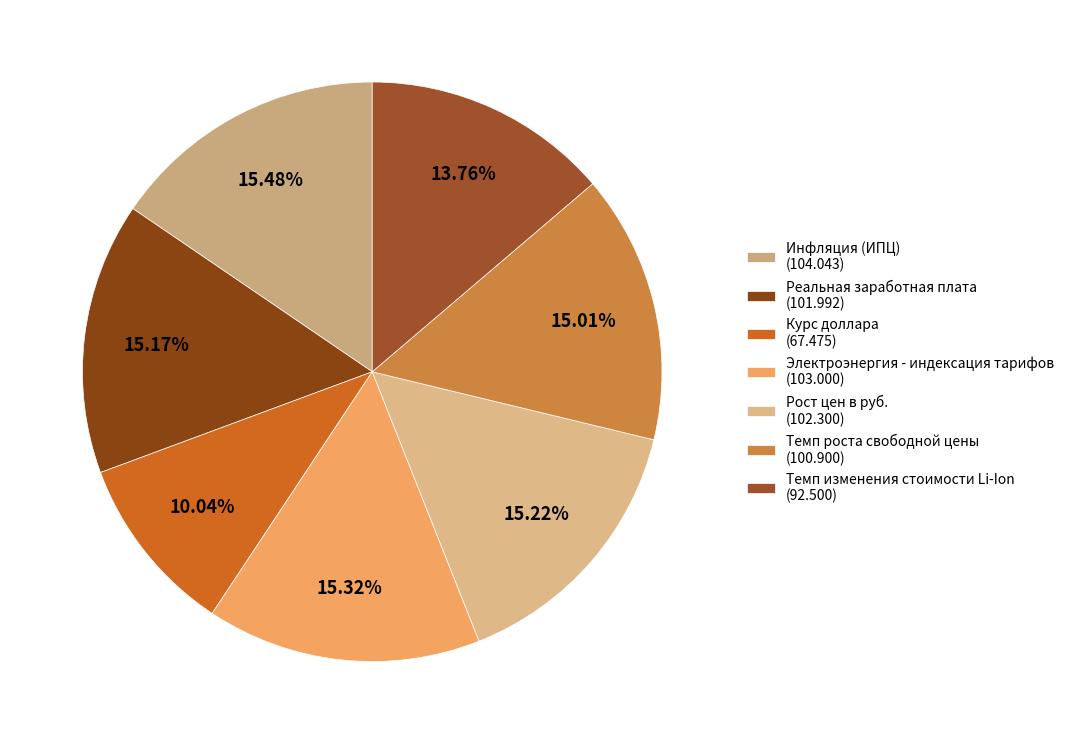

Approximately how many times larger is the value at Курс доллара compared to Темп роста свободной цены?

0.7